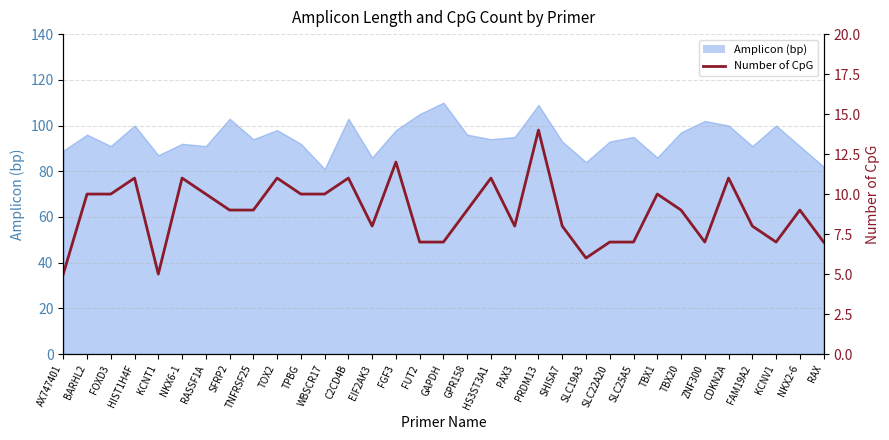

How many values exceed 9?

14